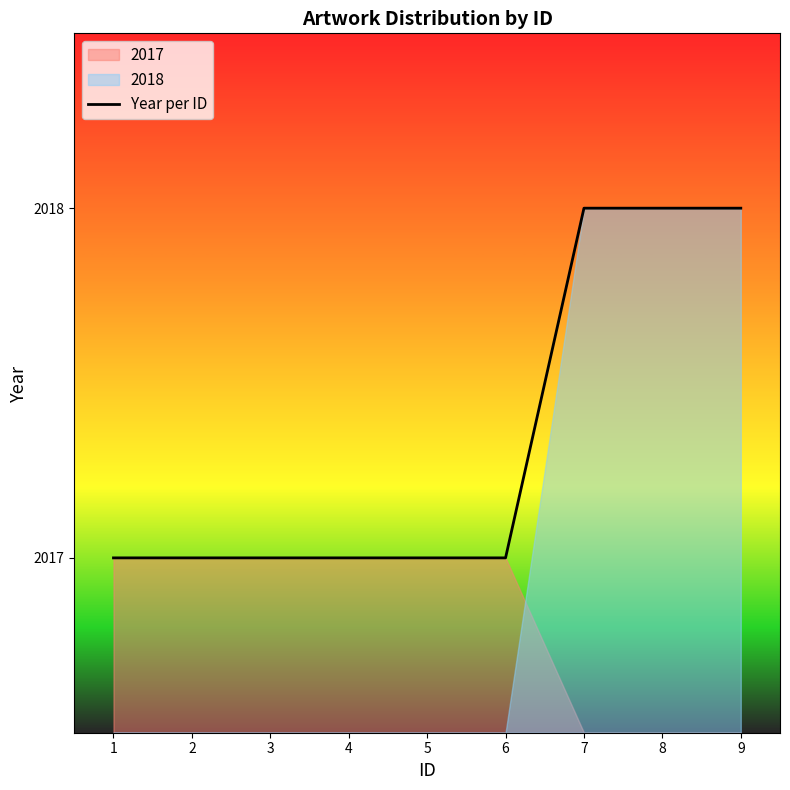

Reading right to left, transcribe all the data shown in this chart.

9=2018	8=2018	7=2018	6=2017	5=2017	4=2017	3=2017	2=2017	1=2017